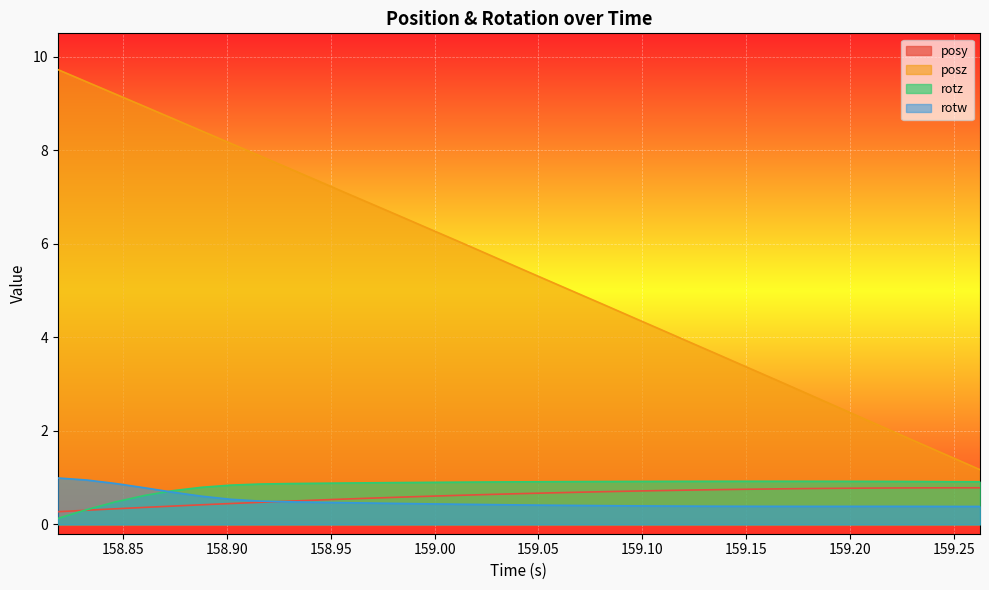

What is the average value of the posz series?

5.5